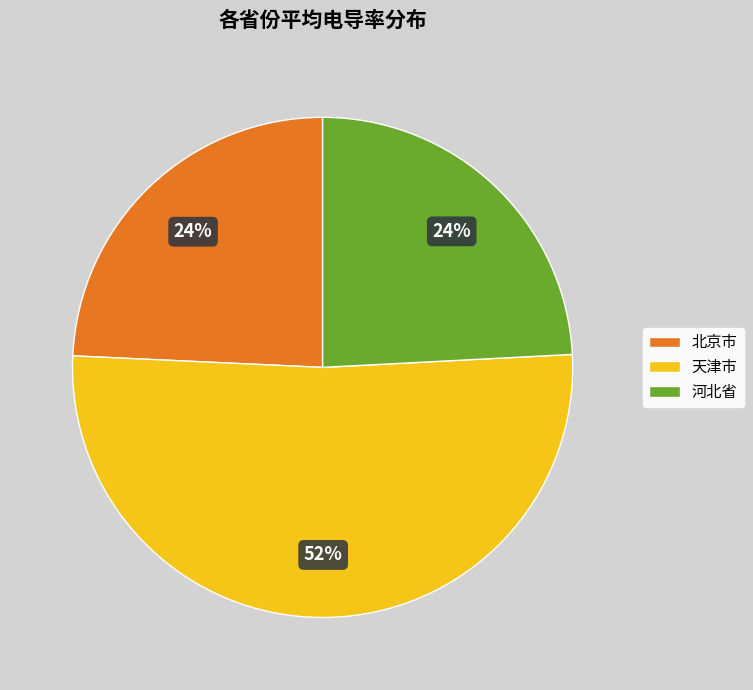

To the nearest percent, what percentage of the pie is 河北省?

24%